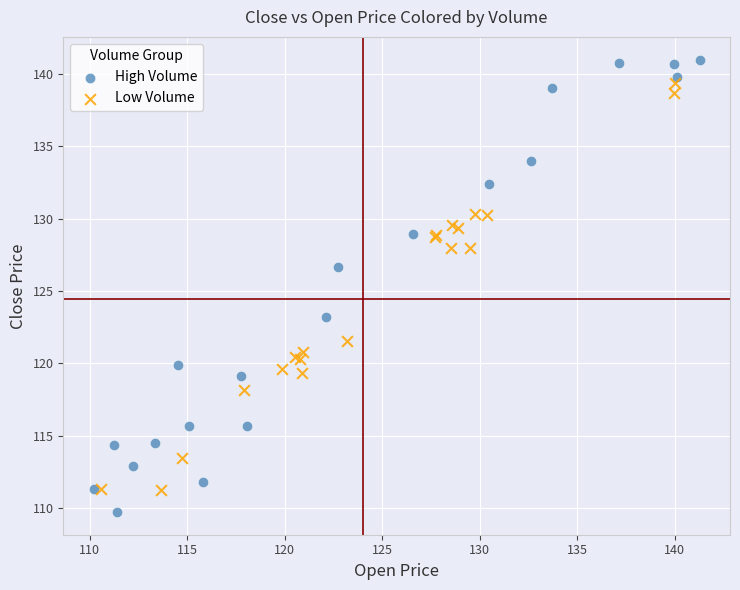

Which series reaches the maximum Y coordinate?

High Volume